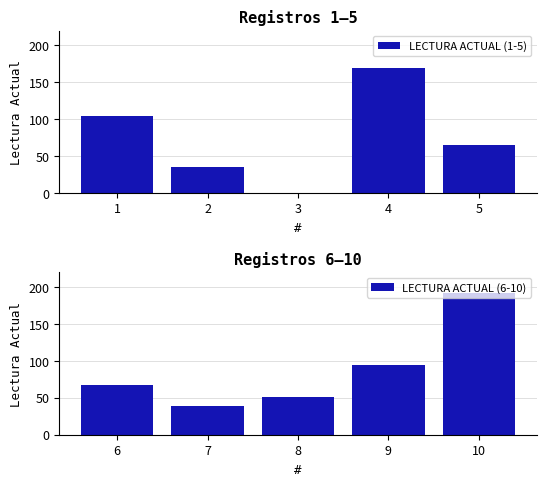

Does the chart contain any negative values?

No